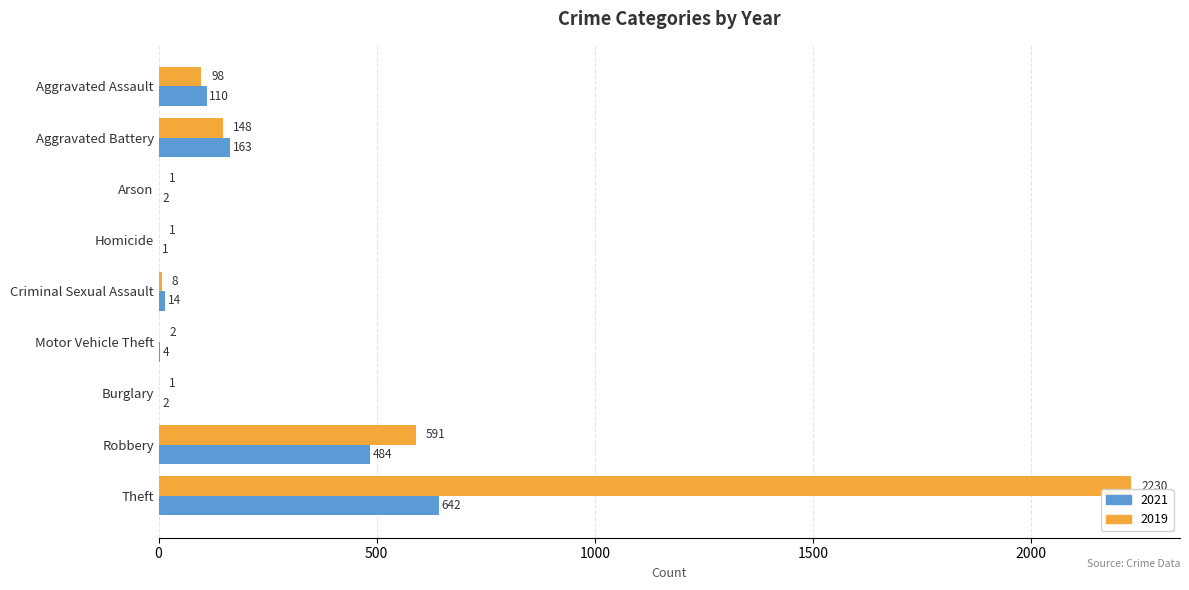

What is the greatest value displayed?

2230